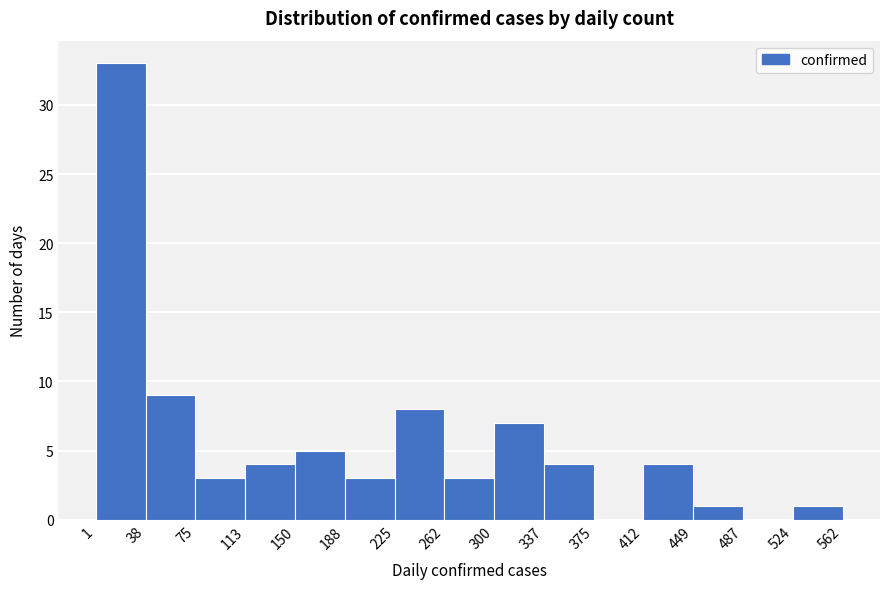

Reading left to right, list every bar in this chart as the range it spans on the x-axis followed by its height. The values are not printed on the chart, so give them approximately, as read against the axis.

1 to 38: 33
38 to 75: 9
75 to 113: 3
113 to 150: 4
150 to 188: 5
188 to 225: 3
225 to 262: 8
262 to 300: 3
300 to 337: 7
337 to 375: 4
375 to 412: 0
412 to 449: 4
449 to 487: 1
487 to 524: 0
524 to 562: 1